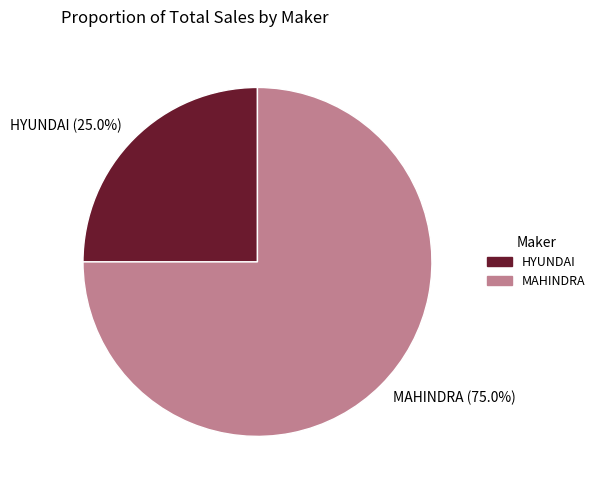

Is the sum of MAHINDRA (75.0%) and HYUNDAI (25.0%) greater than half?

Yes